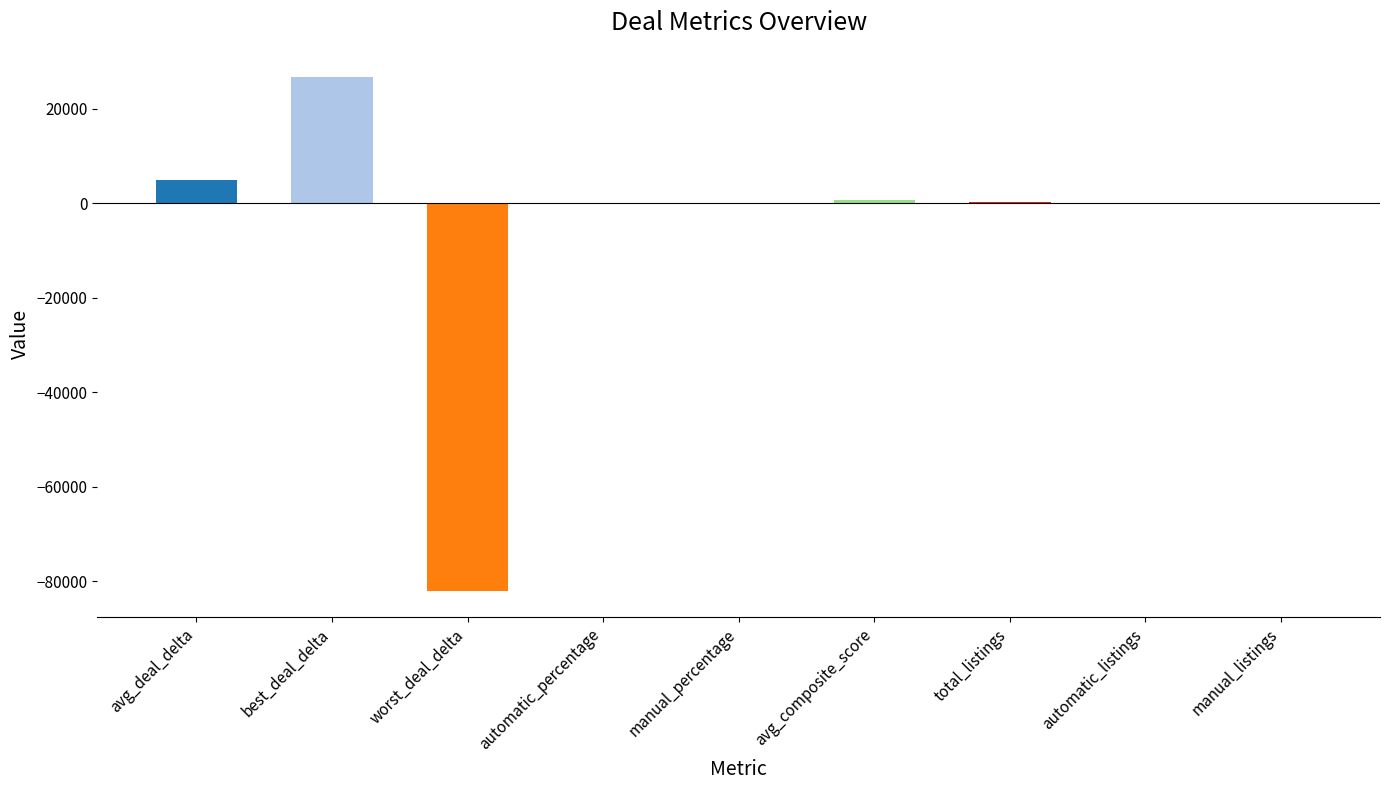

Which label corresponds to the largest value in the chart?

best_deal_delta